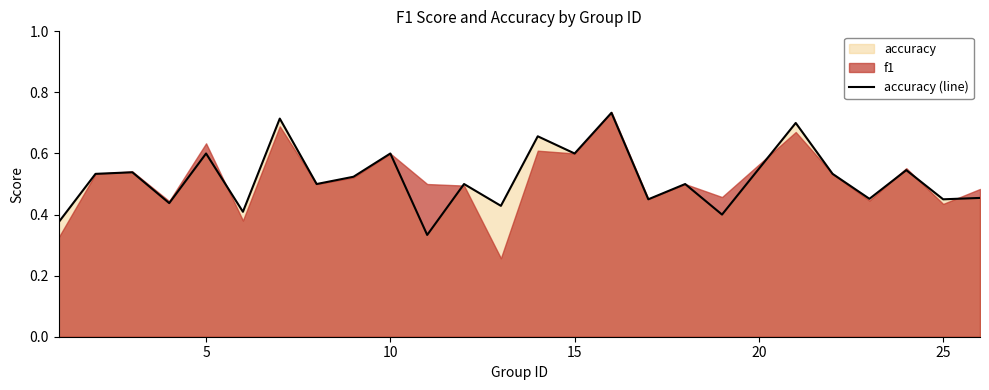

How many lines are shown in the chart?

1